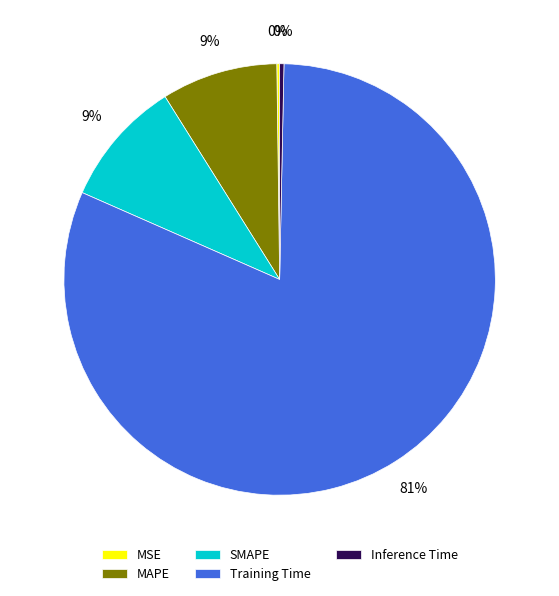

Is there any slice that represents more than half of the pie?

Yes